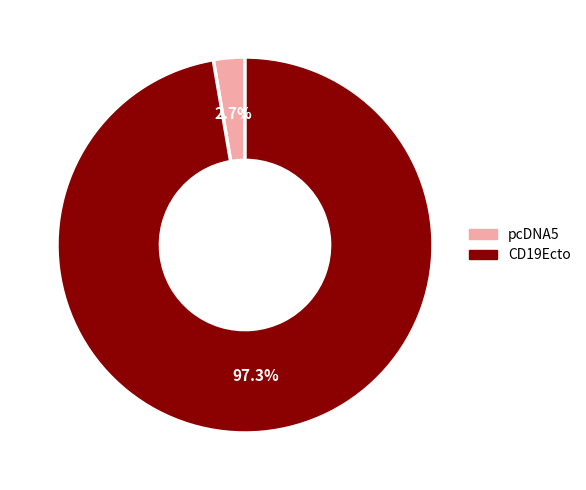

To the nearest percent, what is the average slice percentage?

50%